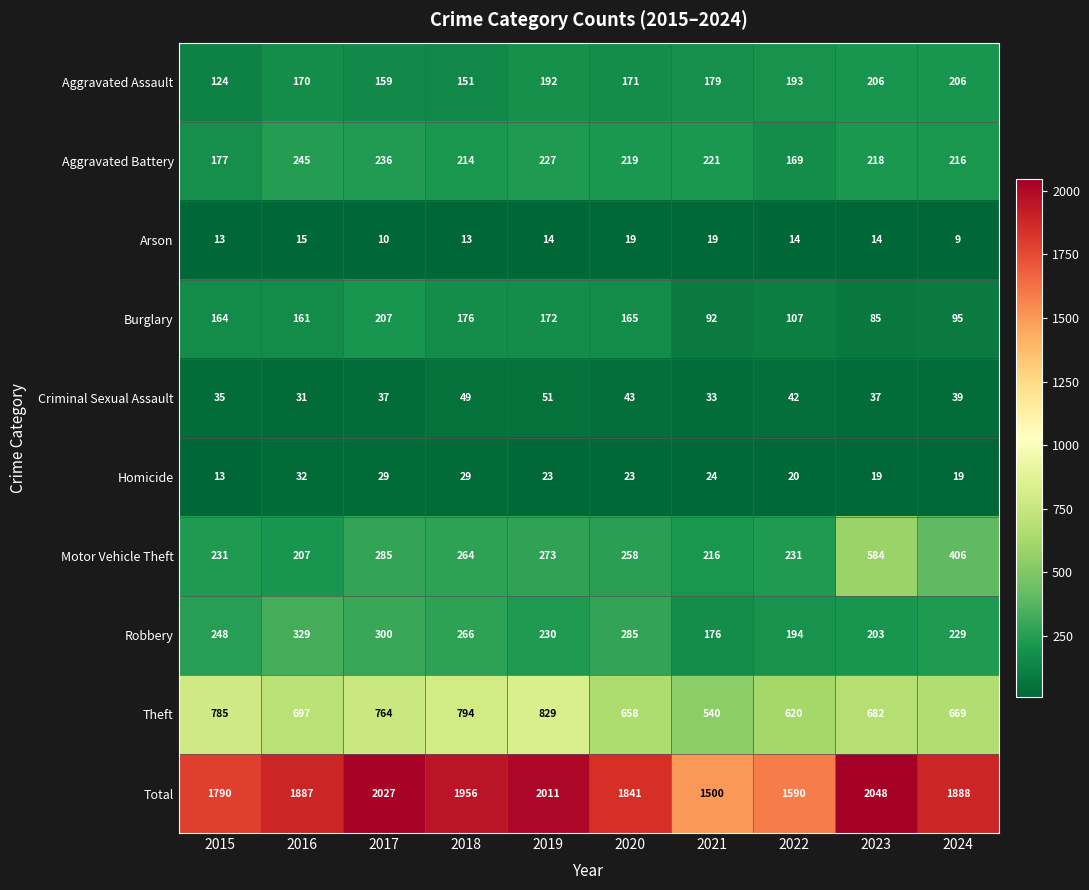

Is the value of Aggravated Assault at 2016 greater than the value of Burglary at 2017?

No